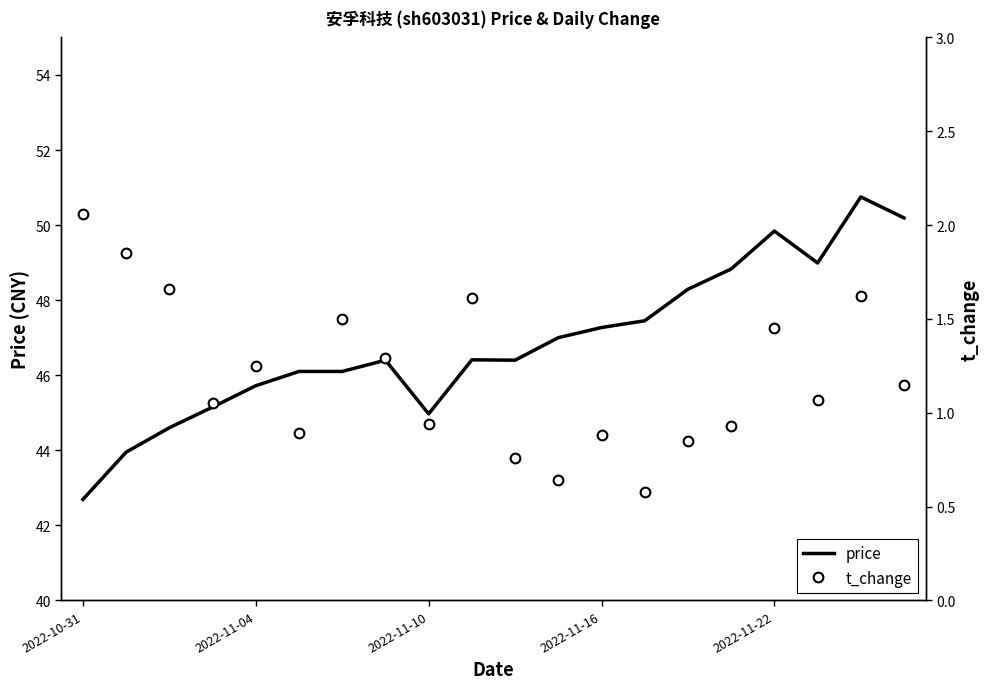

What position from the right is 19?

1